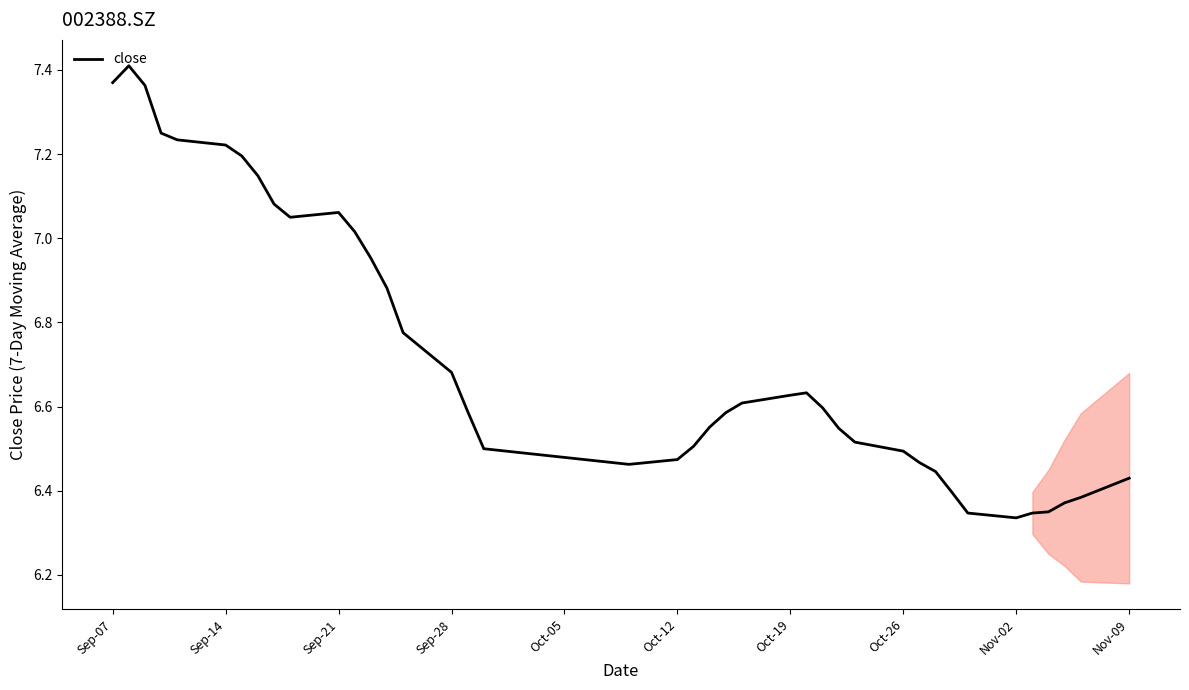

What is the difference between the maximum and minimum values?

1.1